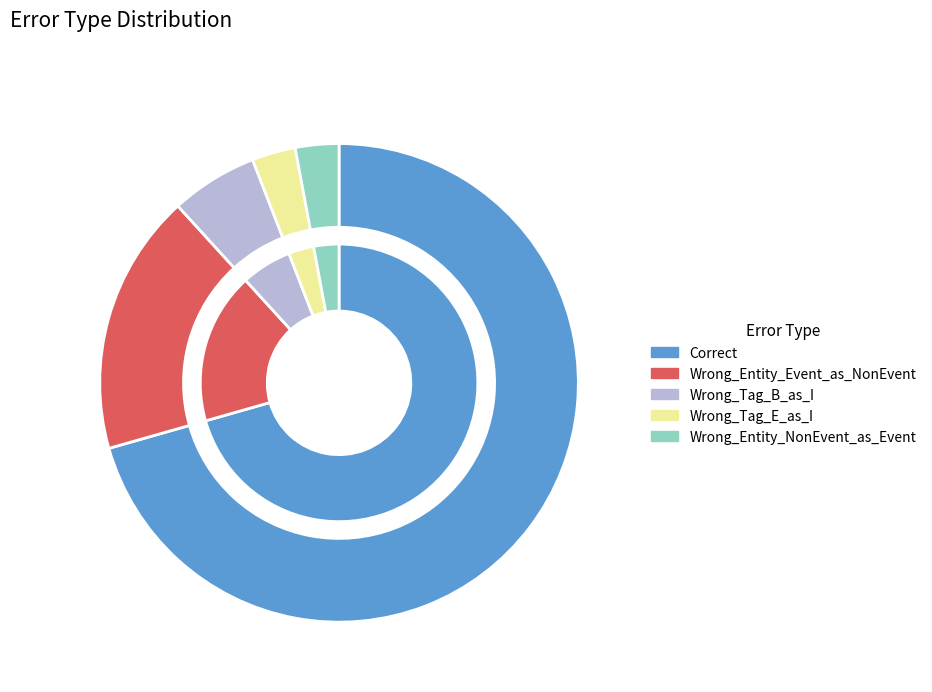

To the nearest percent, what is the difference between the largest and smallest slice percentages?

68%